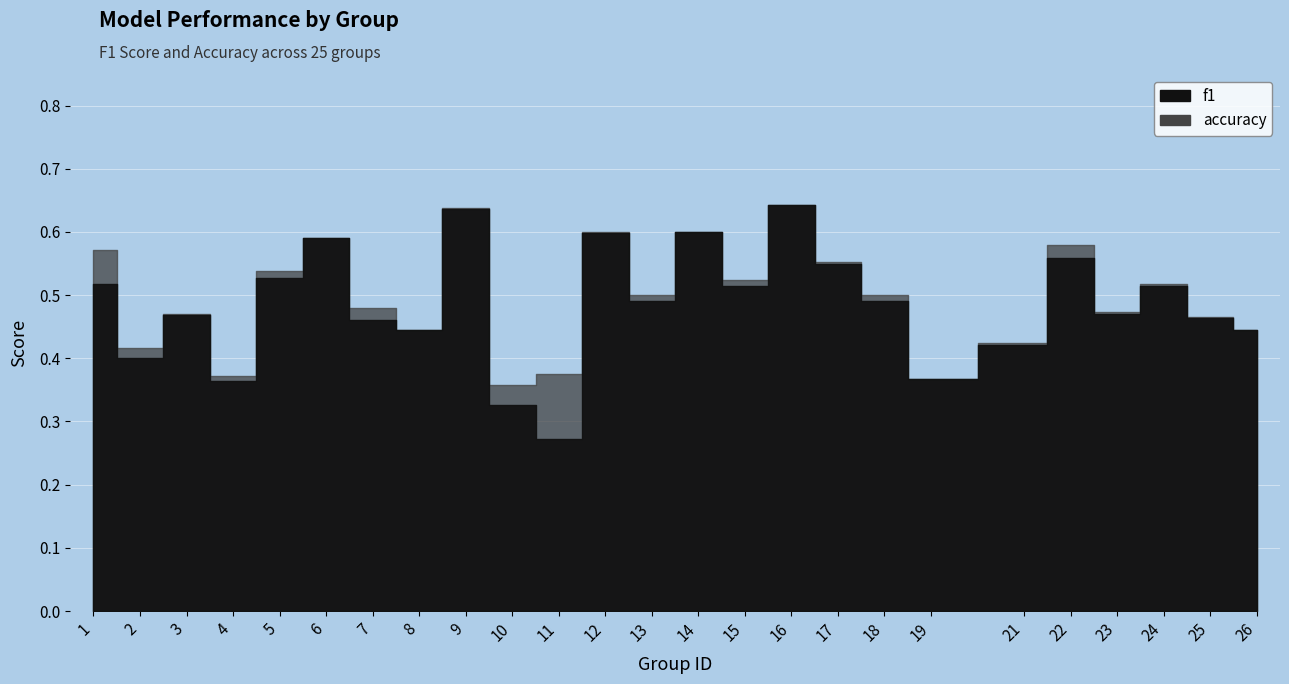

True or false: f1 and accuracy cross at least once.

False